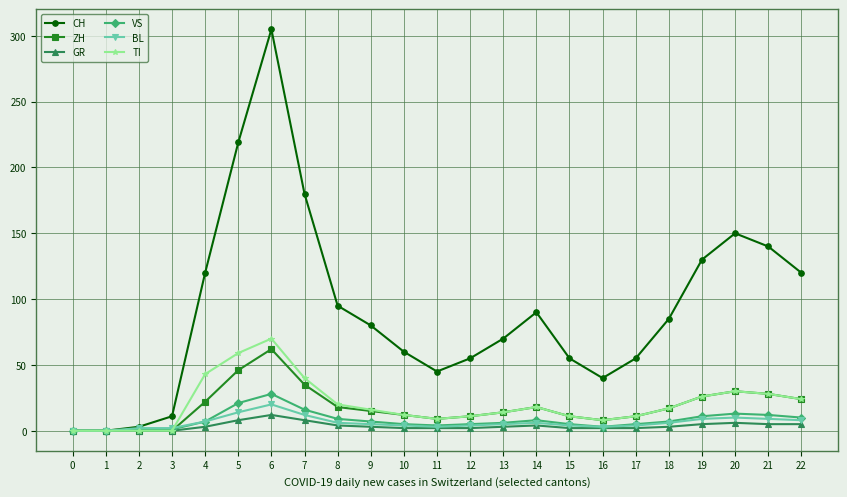

List the series in order of their peak value, highest first.

CH, TI, ZH, VS, BL, GR